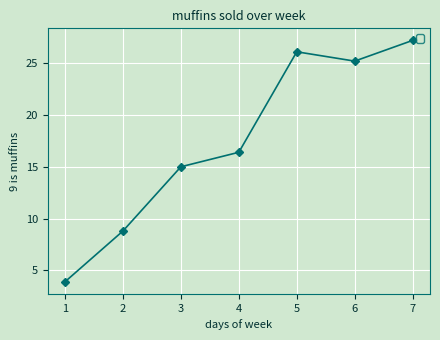

Does the chart have visible grid lines?

Yes